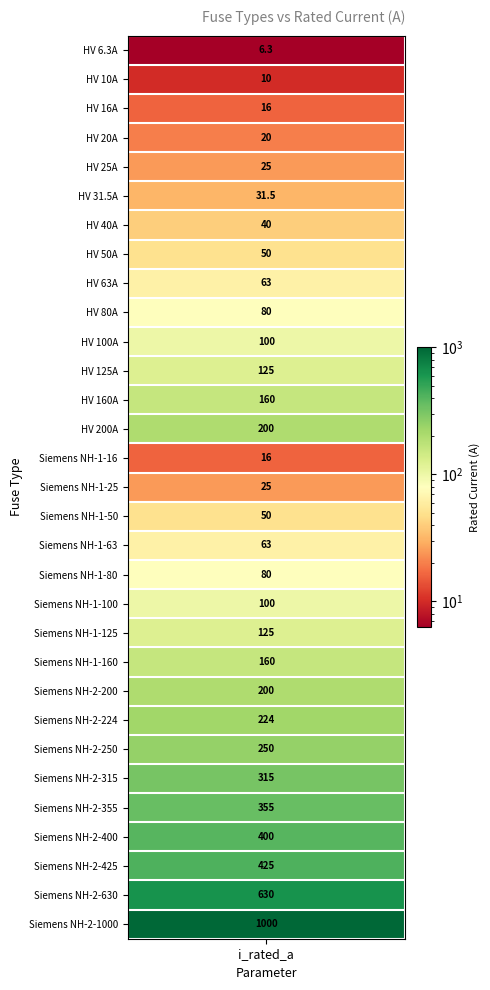

How many data points are less than 100?

15